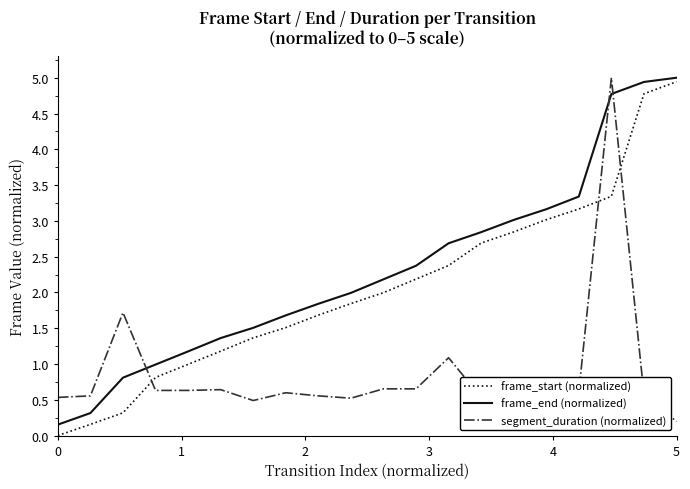

Which series ends up on top after the final intersection of frame_start (normalized) and segment_duration (normalized)?

frame_start (normalized)